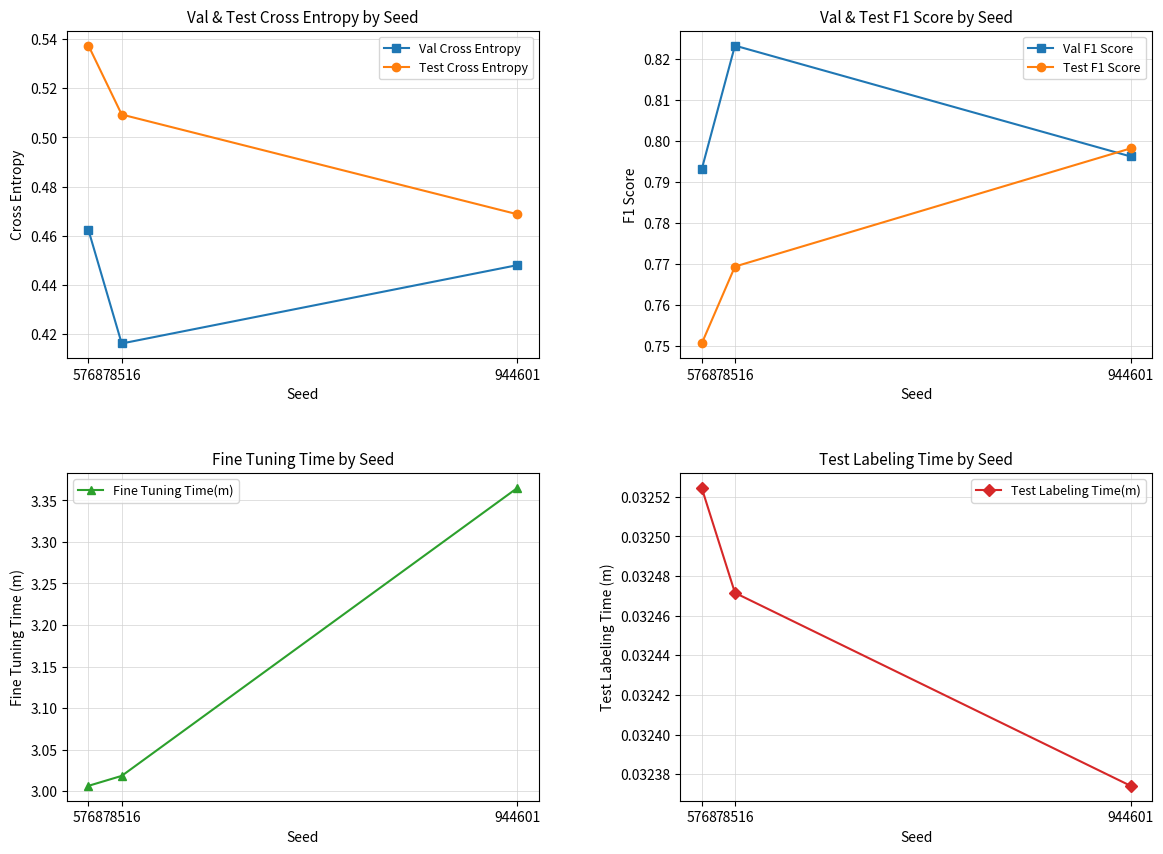

What is the difference between the highest and lowest values at 5768?

3.0